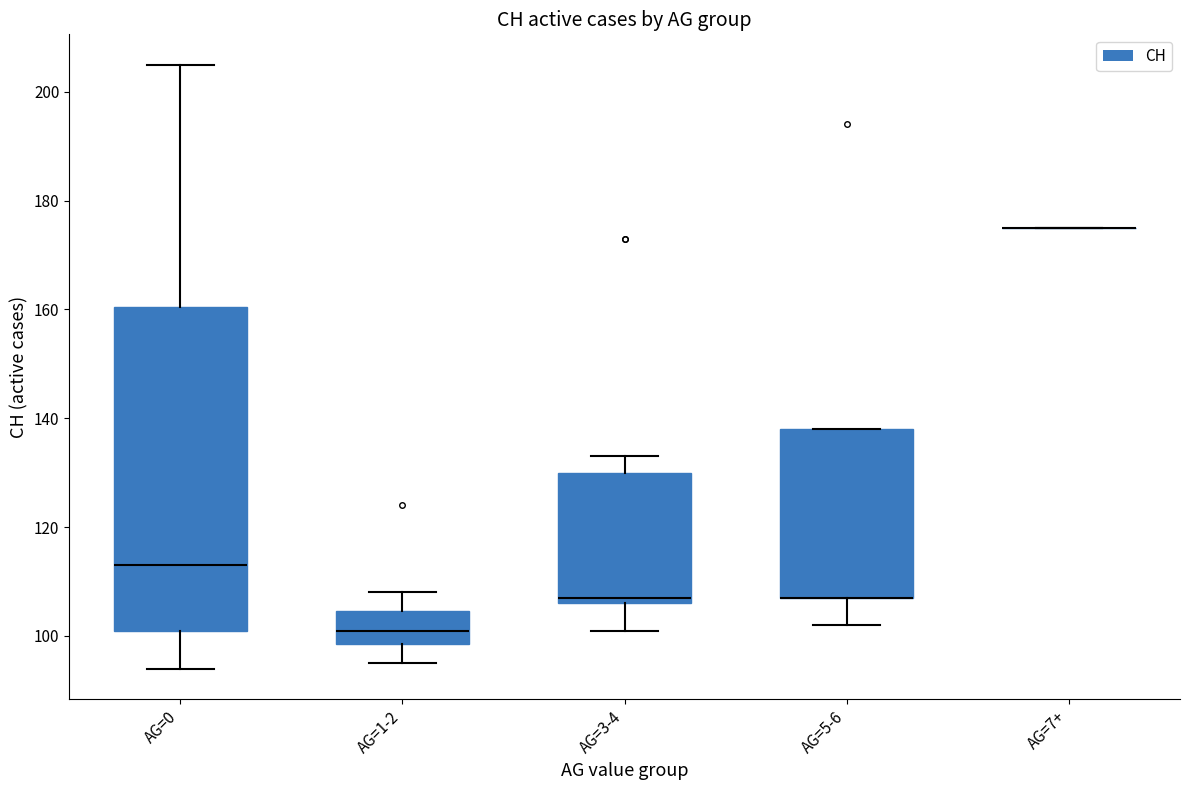

Where does the lower whisker of the box for AG=0 end on the y-axis? The values are not printed on the chart, so give them approximately, as read against the axis.

94